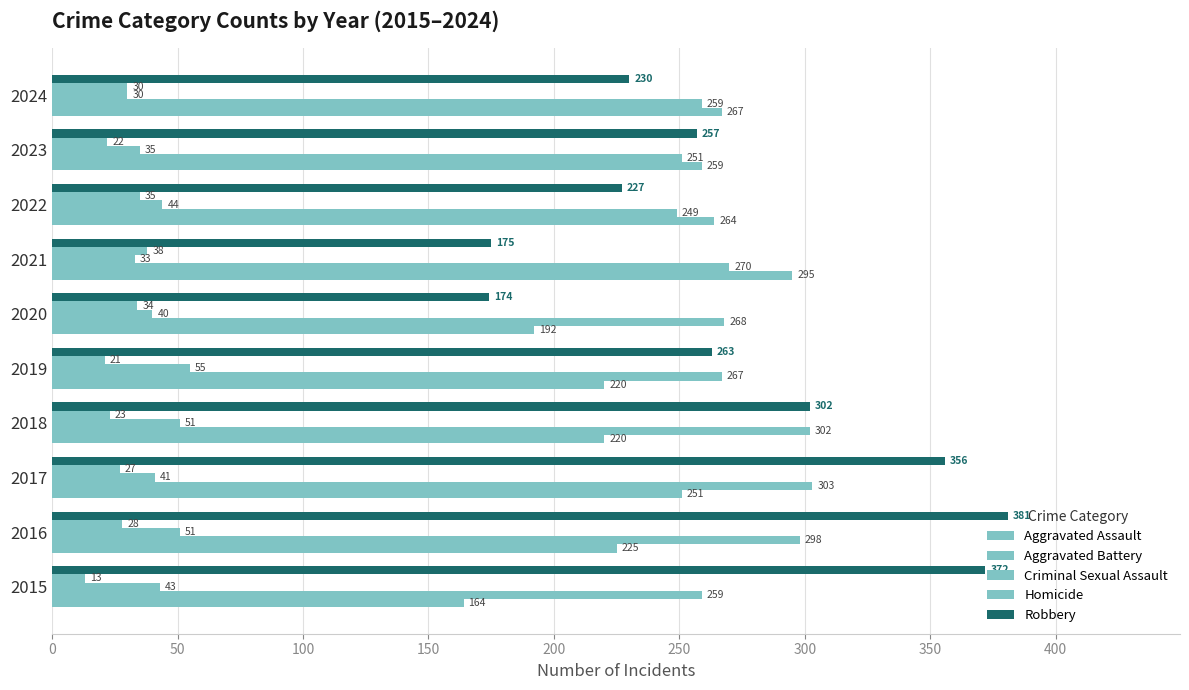

What is the smallest value displayed?

13